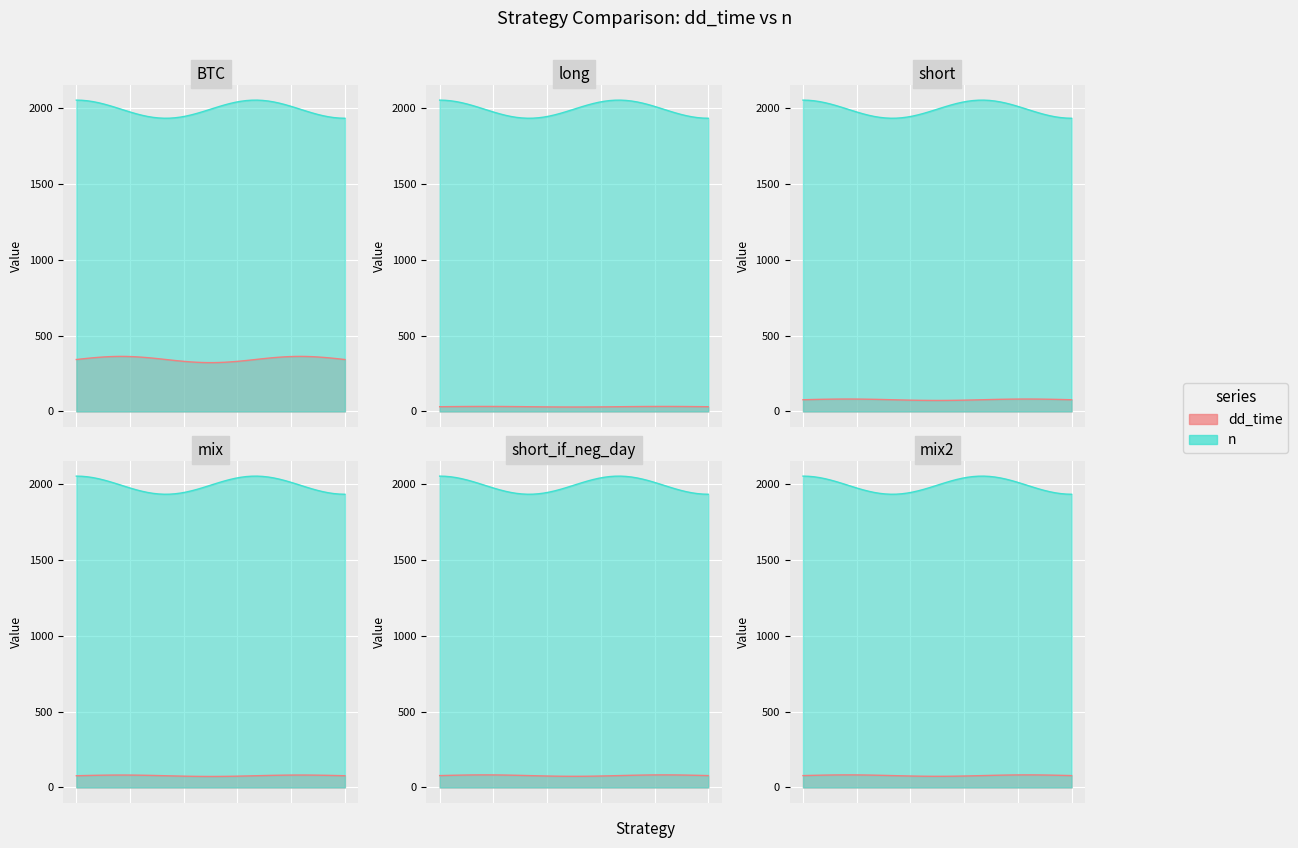

Is it true that dd_time equals 103 at short_if_neg_day?

False